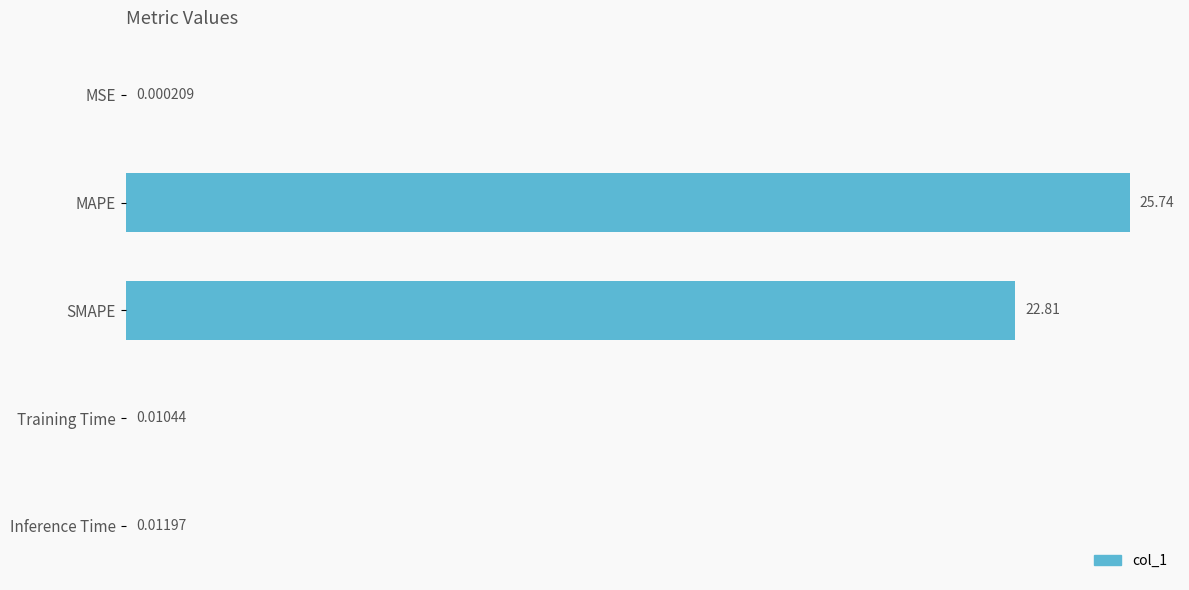

What is the greatest value displayed?

25.7